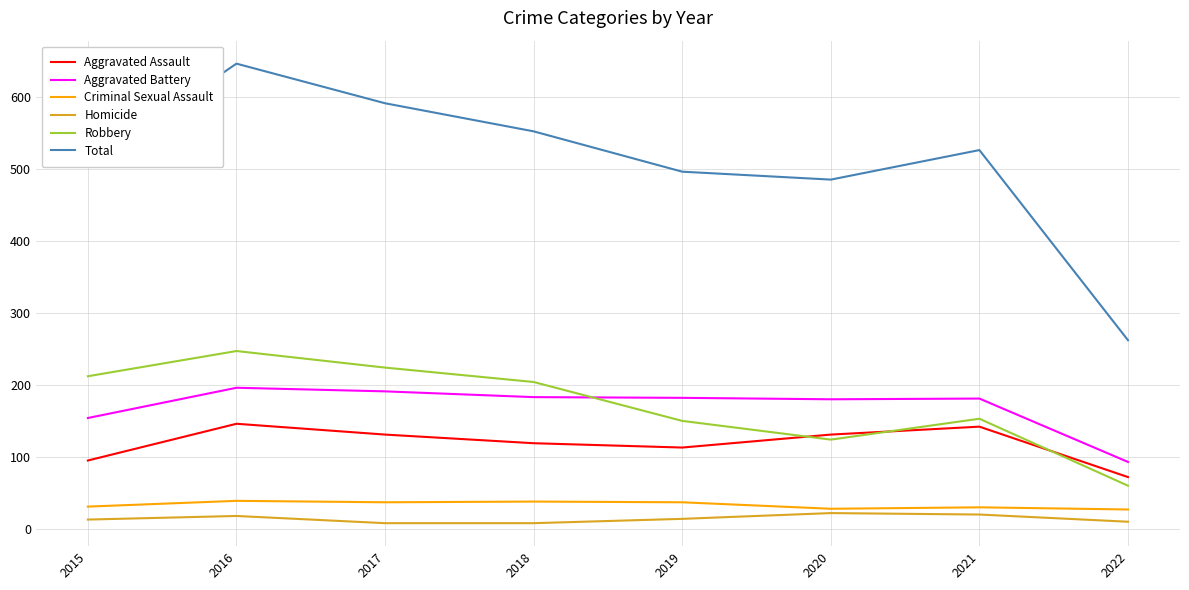

What is the difference between the maximum and minimum values in the Aggravated Assault series?

74